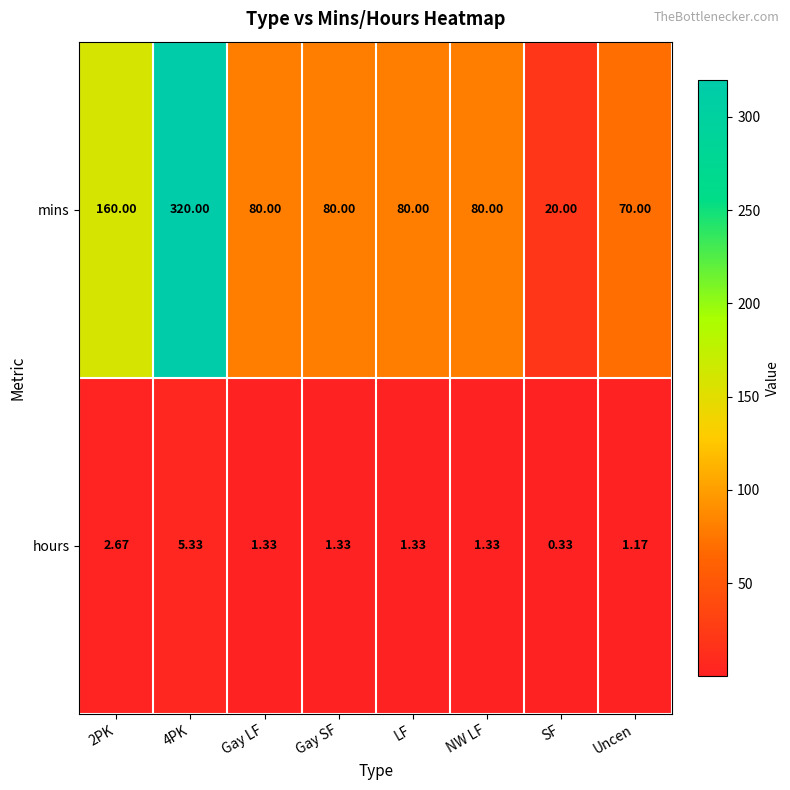

How many data points in hours are above 1?

7